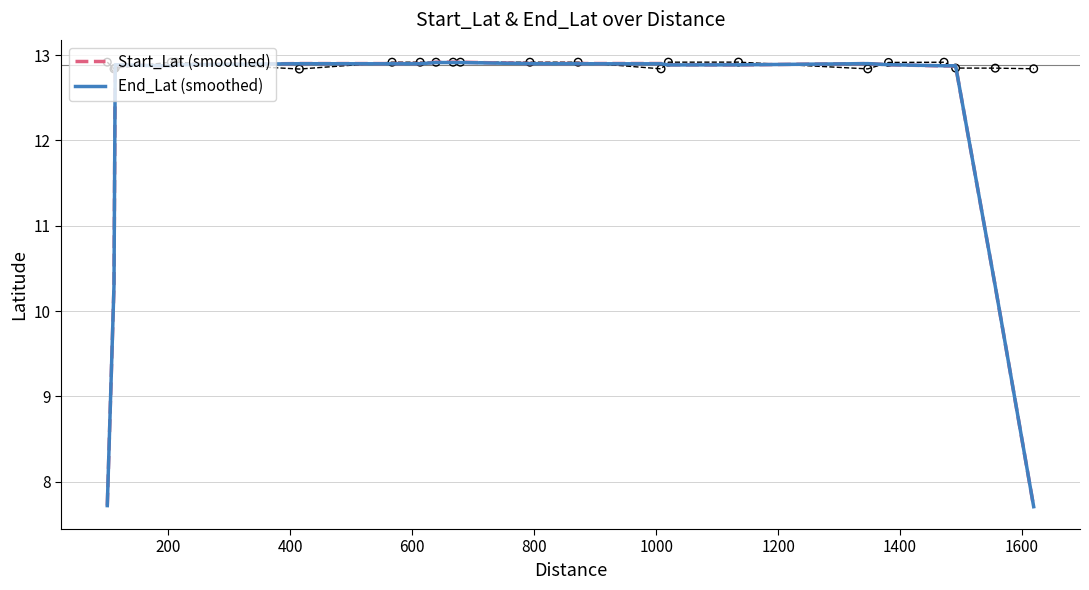

What are all the series names shown in the legend?

Start_Lat (smoothed), End_Lat (smoothed)